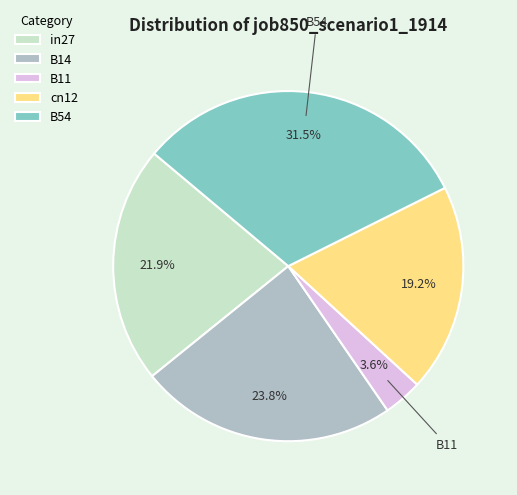

Count the number of slices in the pie.

5